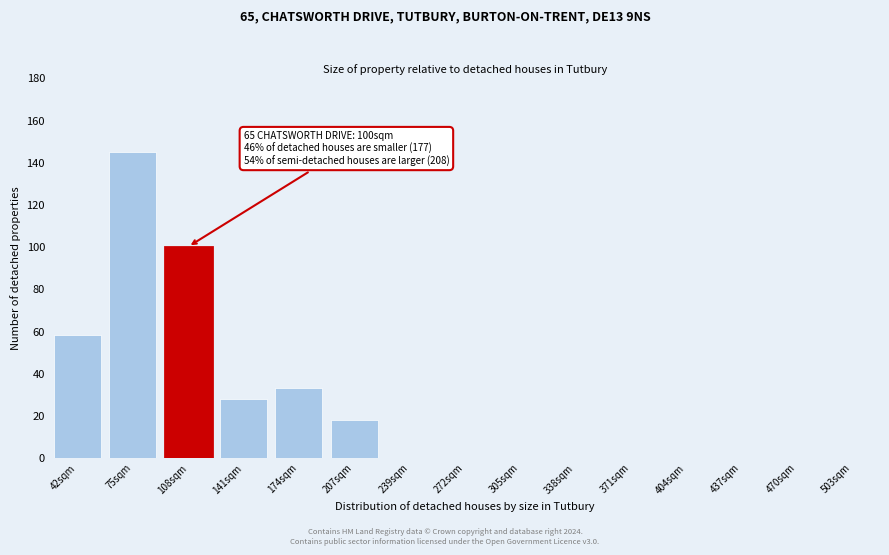

Reading right to left, what are all the values shown in this chart?

503sqm=0	470sqm=0	437sqm=0	404sqm=0	371sqm=0	338sqm=0	305sqm=0	272sqm=0	239sqm=0	207sqm=18	174sqm=33	141sqm=28	108sqm=100	75sqm=145	42sqm=58